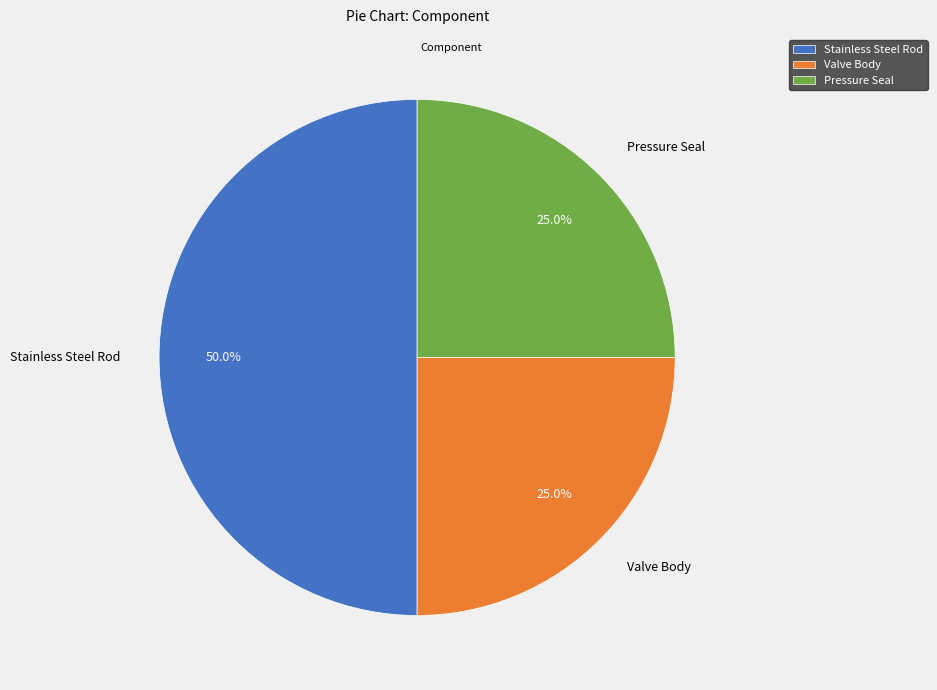

Is Valve Body the majority of the pie?

No